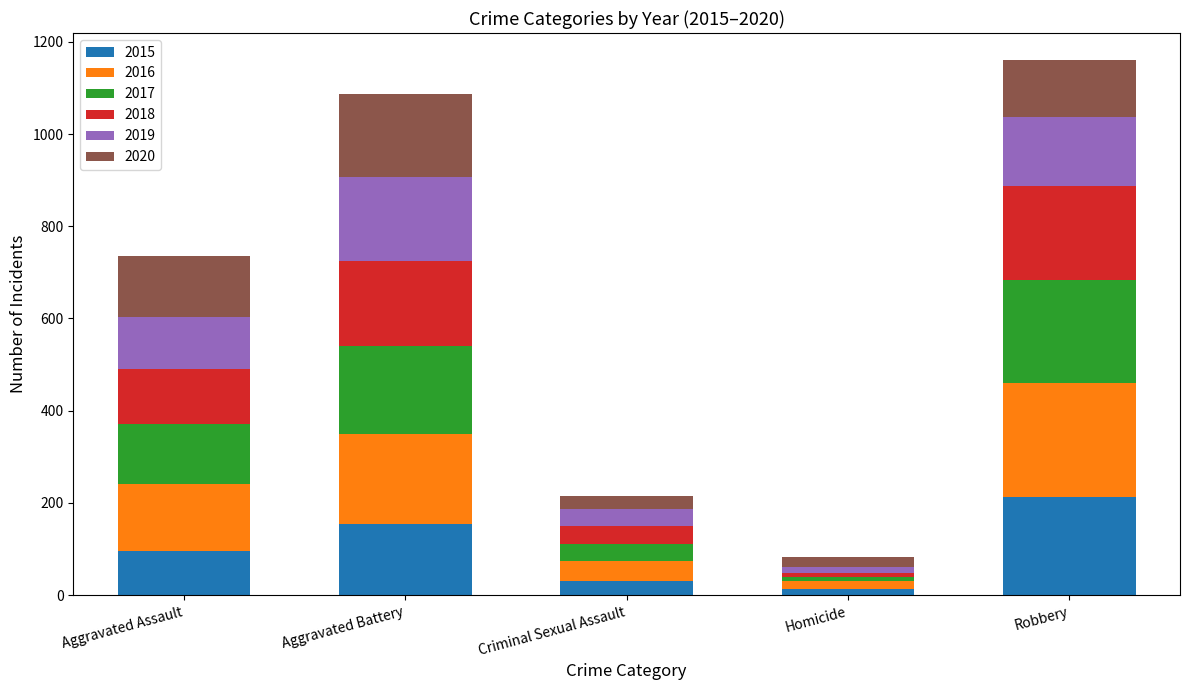

What is the sum of all 2015 values?

505